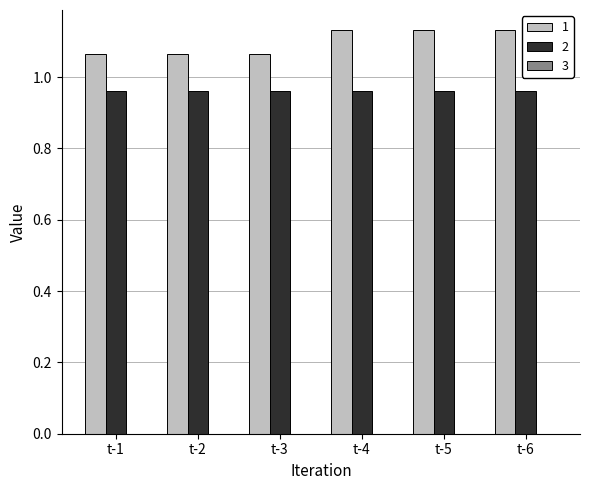

Count the number of categories in the chart.

6